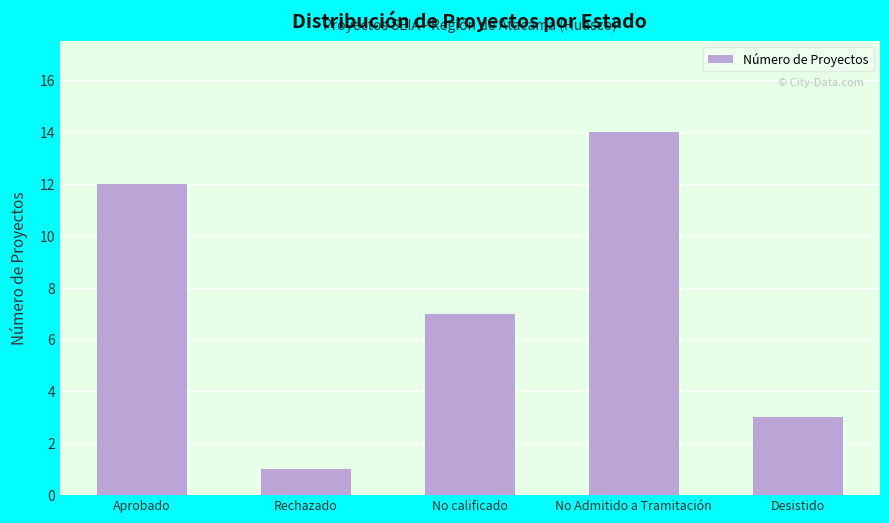

What is the smallest value displayed?

1